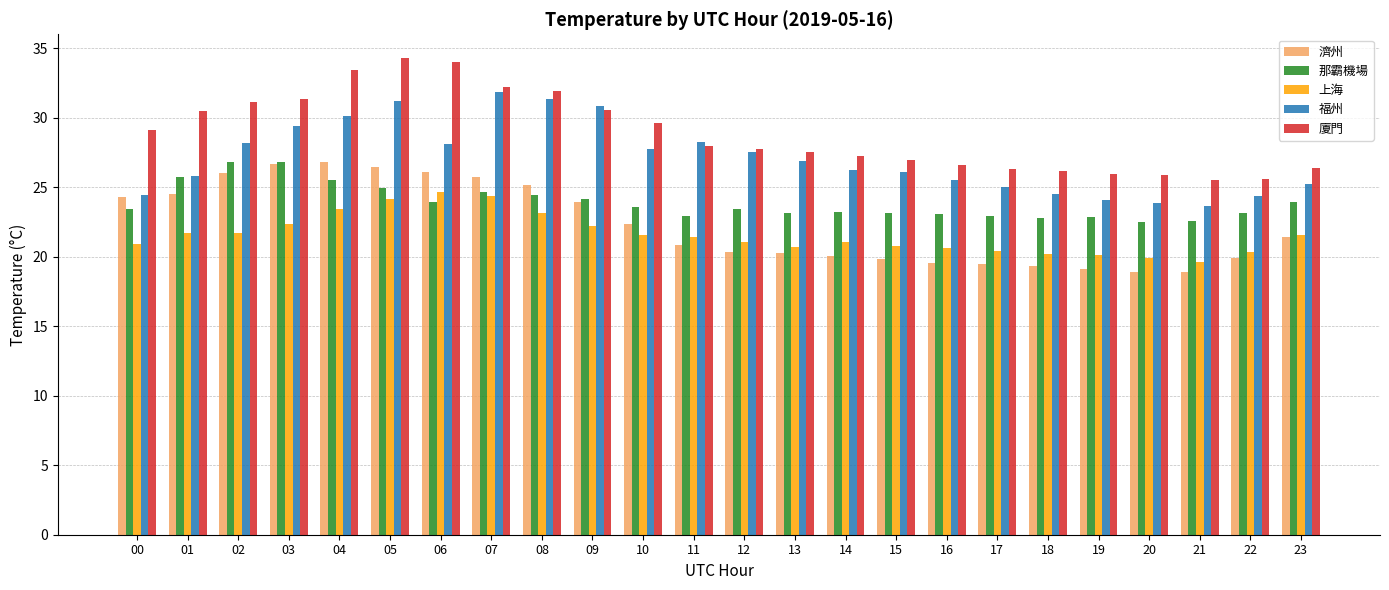

What is the sum of the 上海 values at 19 and 05?

44.3